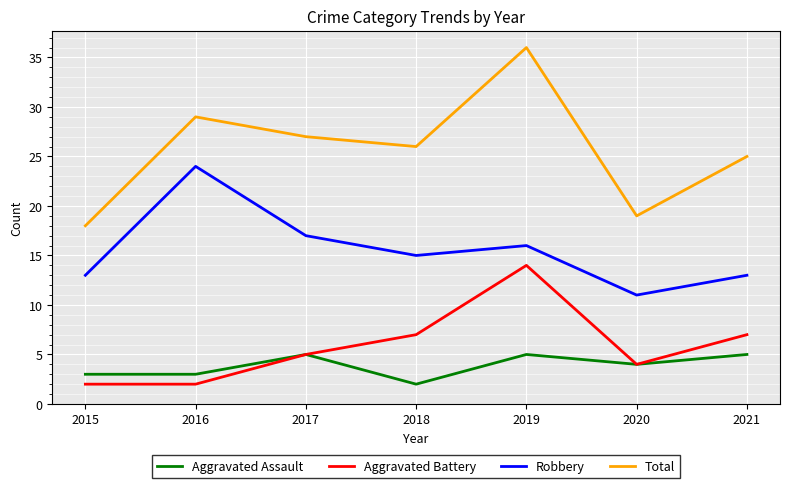

At which label does Robbery reach its minimum?

2020